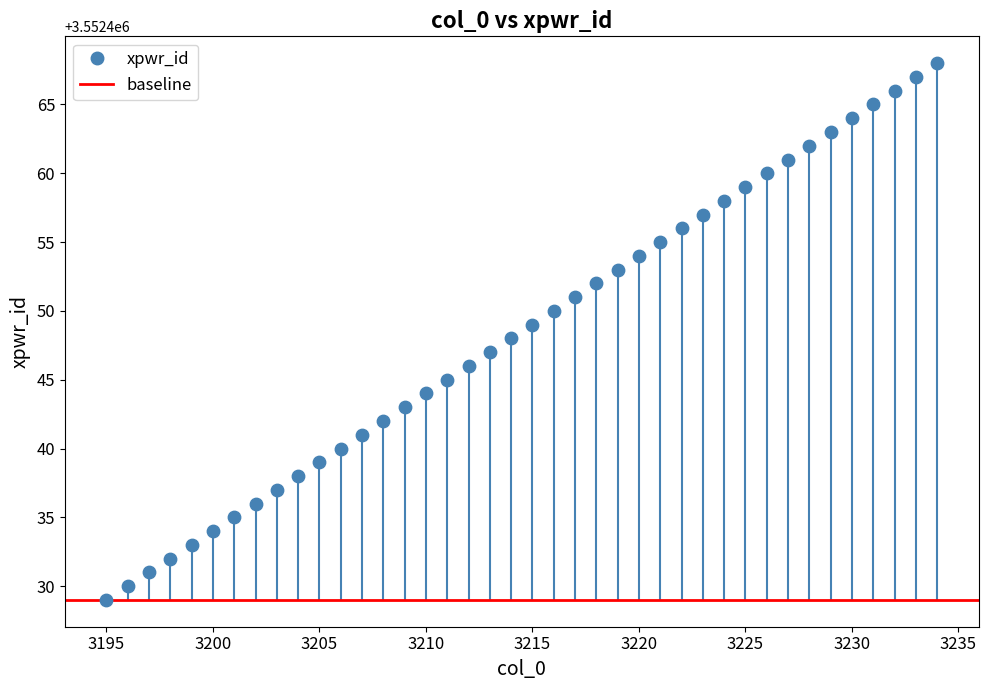

What is the range of X values (max minus min)?

39